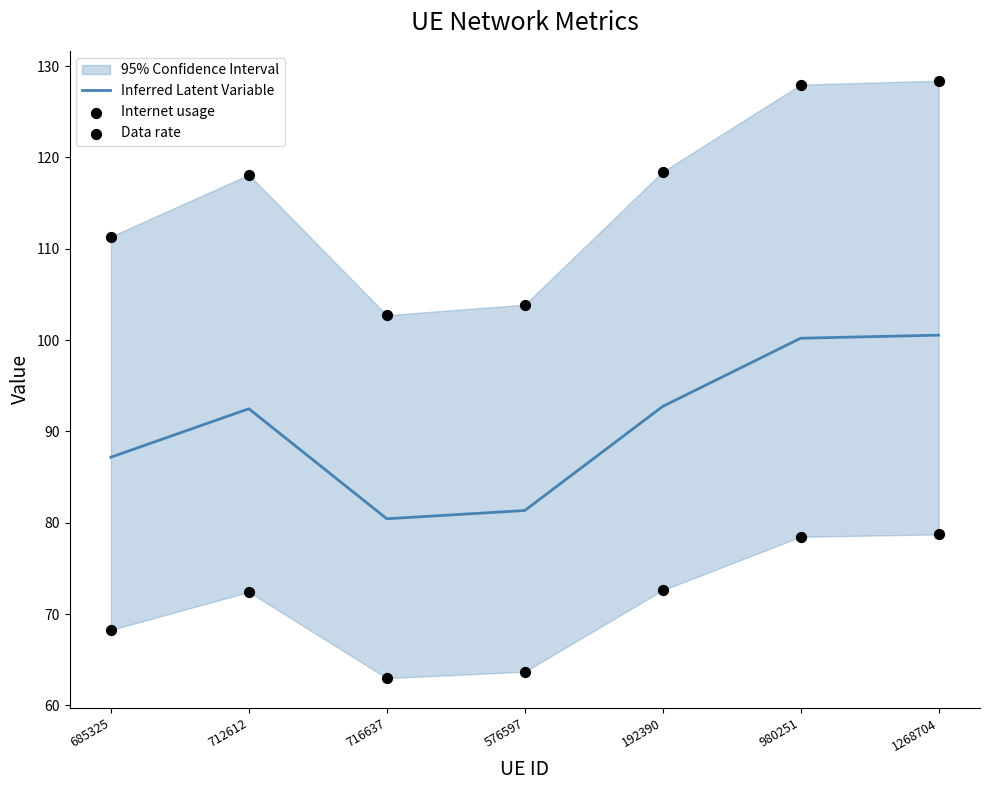

Which series has the largest total across all categories?

Internet usage